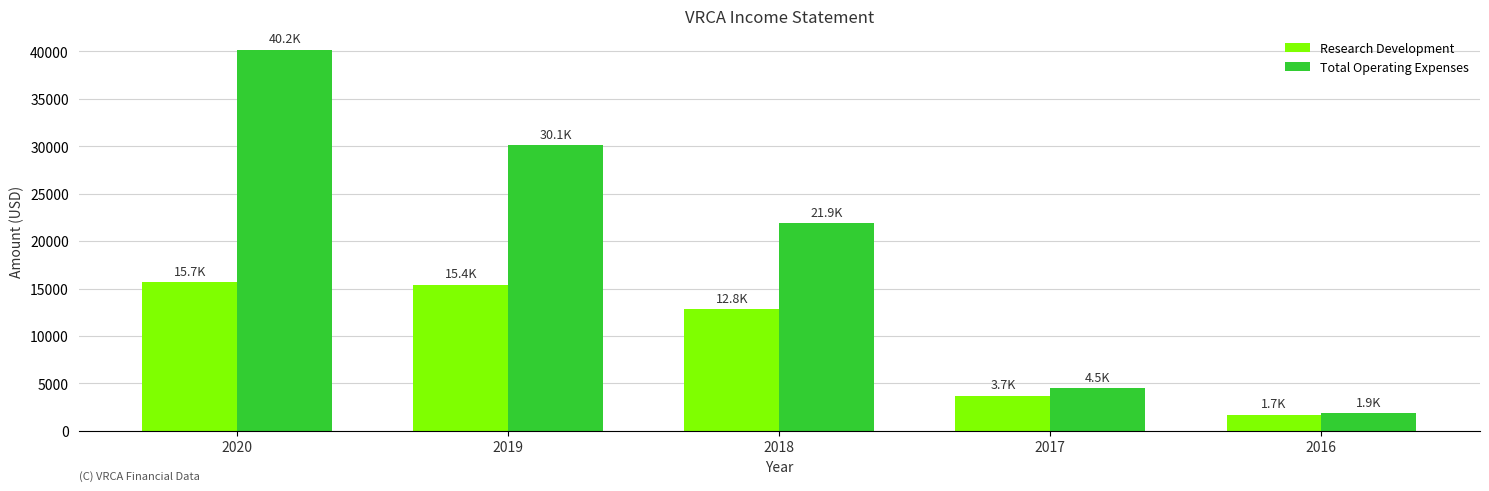

What is the value of the Total Operating Expenses bar at the 5th from the left?

1900